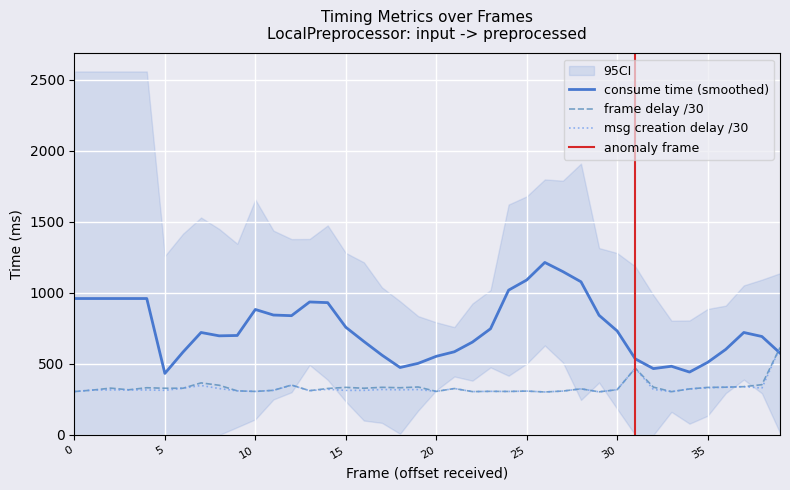

What is the maximum value for frame delay /30?

615.5